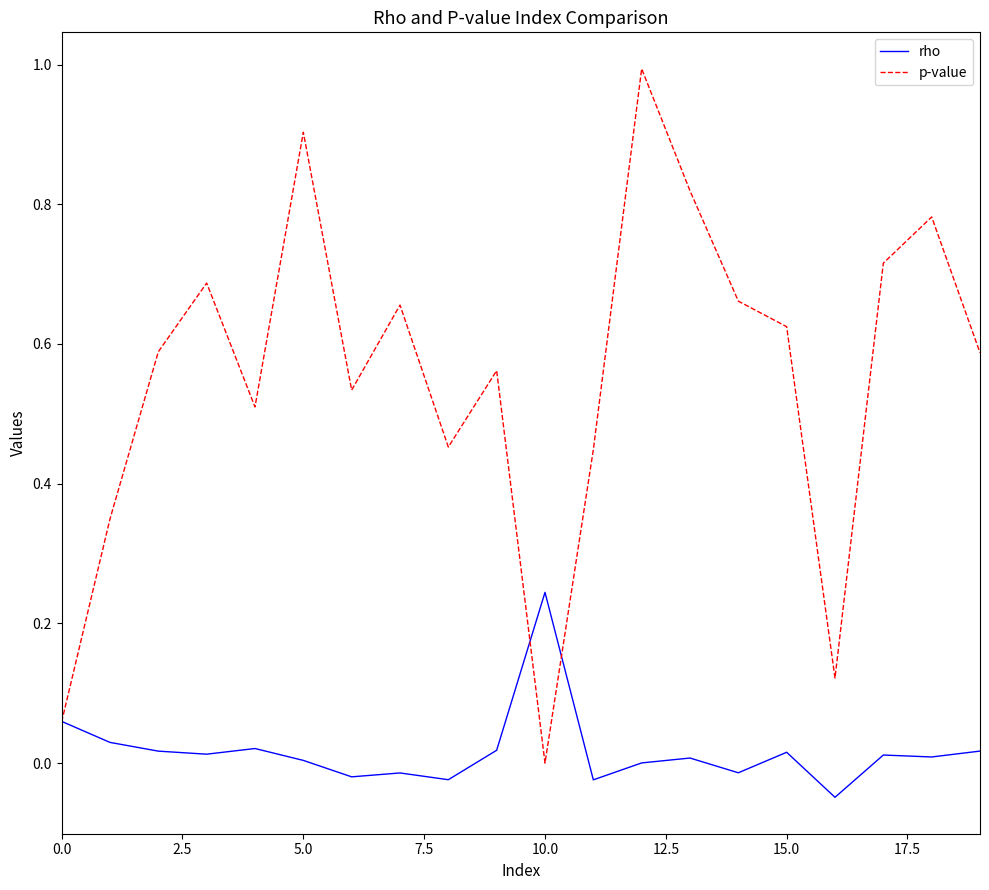

Which series has the widest spread of values?

p-value